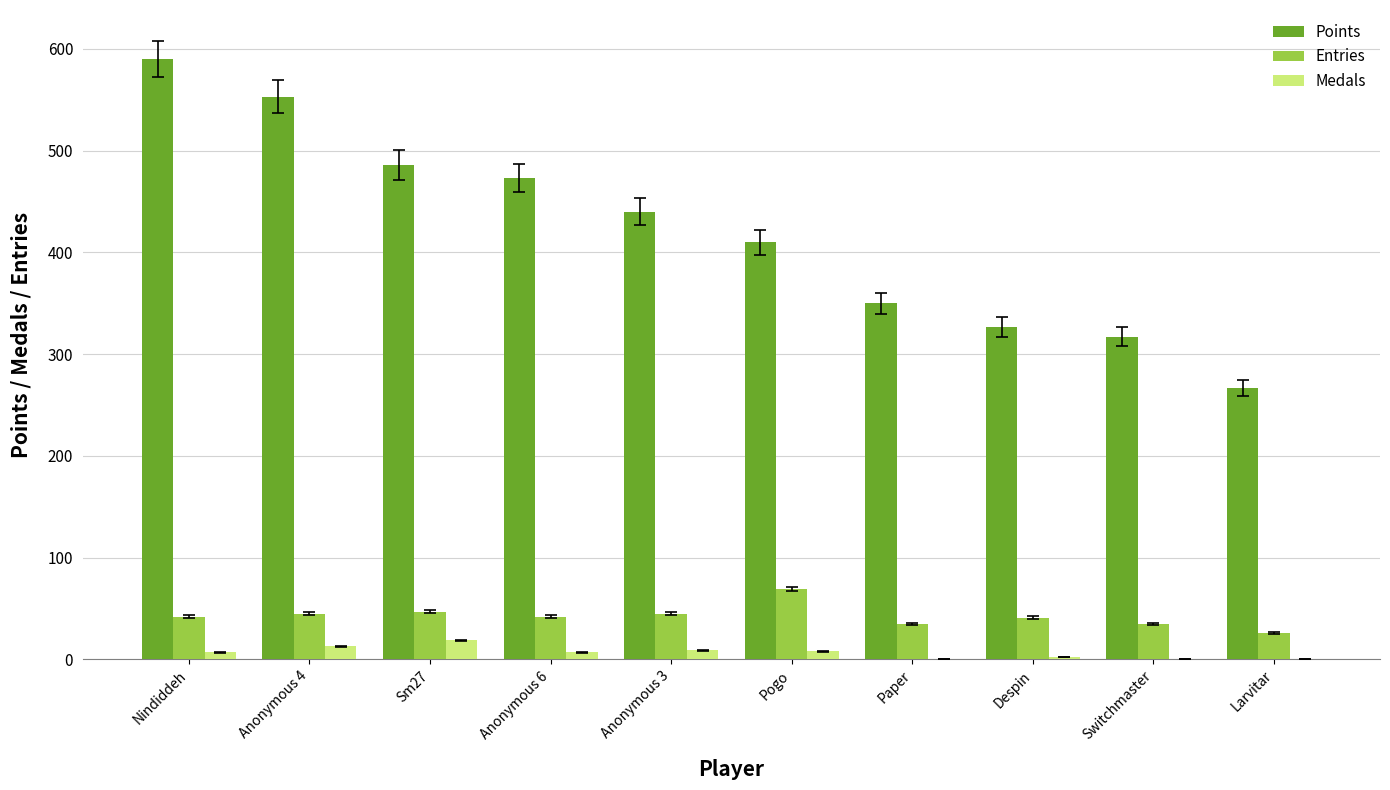

Between Anonymous 3 and Paper, which series saw the biggest shift?

Points